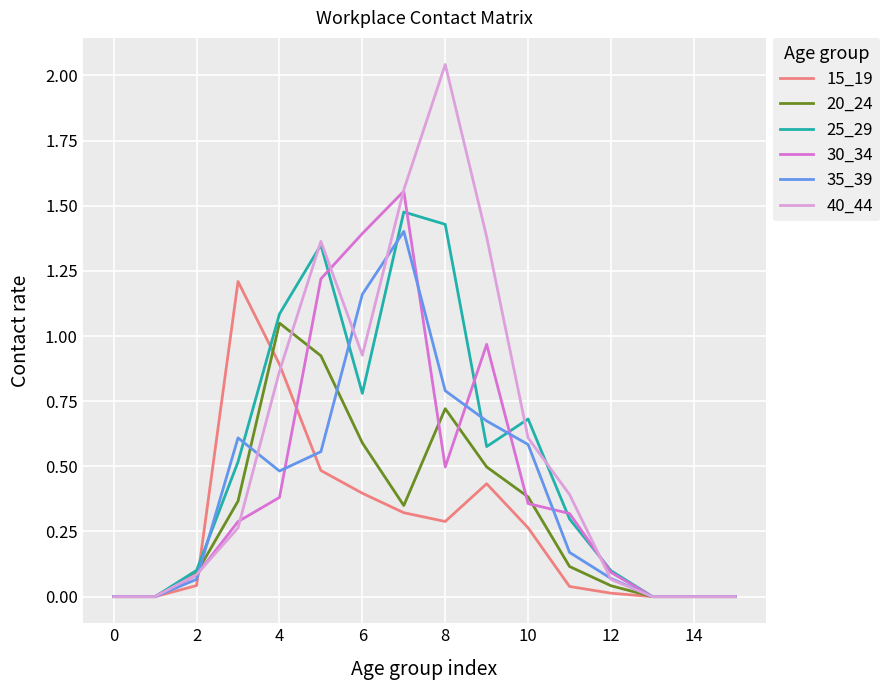

Which series has the widest spread of values?

40_44